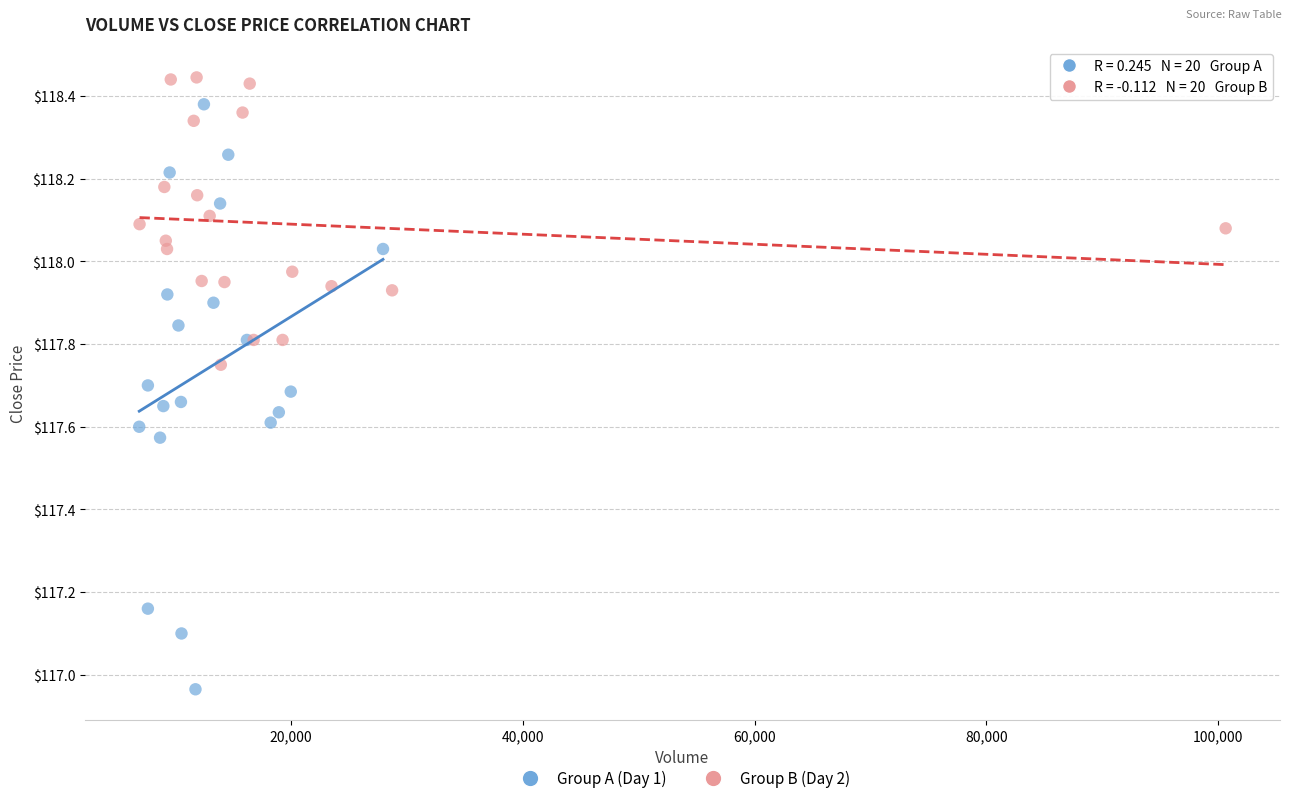

Which series reaches the minimum Y coordinate?

Group A (Day 1)